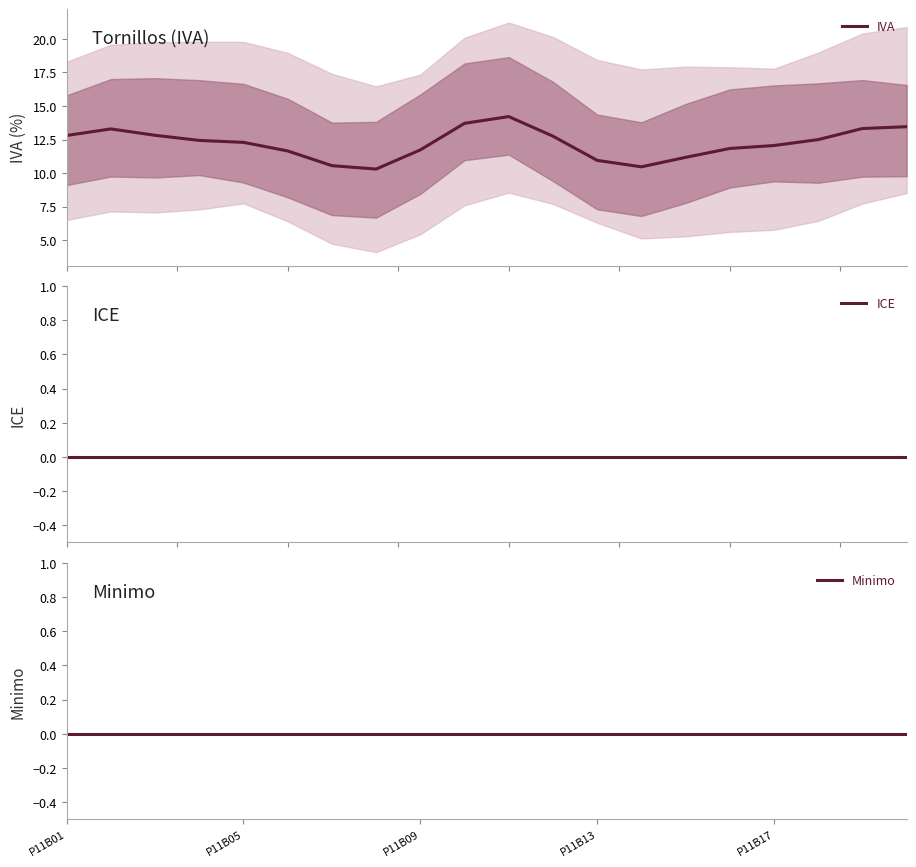

Is it true that Minimo equals 0.0 at 15?

True